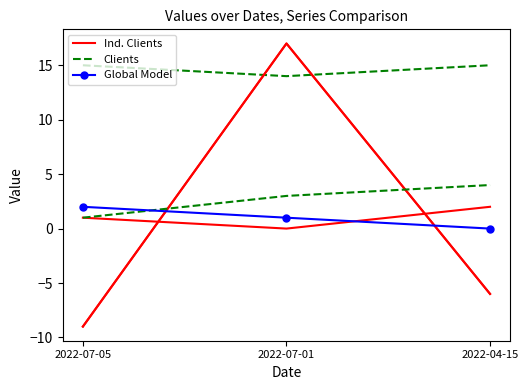

Which series has the widest spread of values?

Ind. Clients